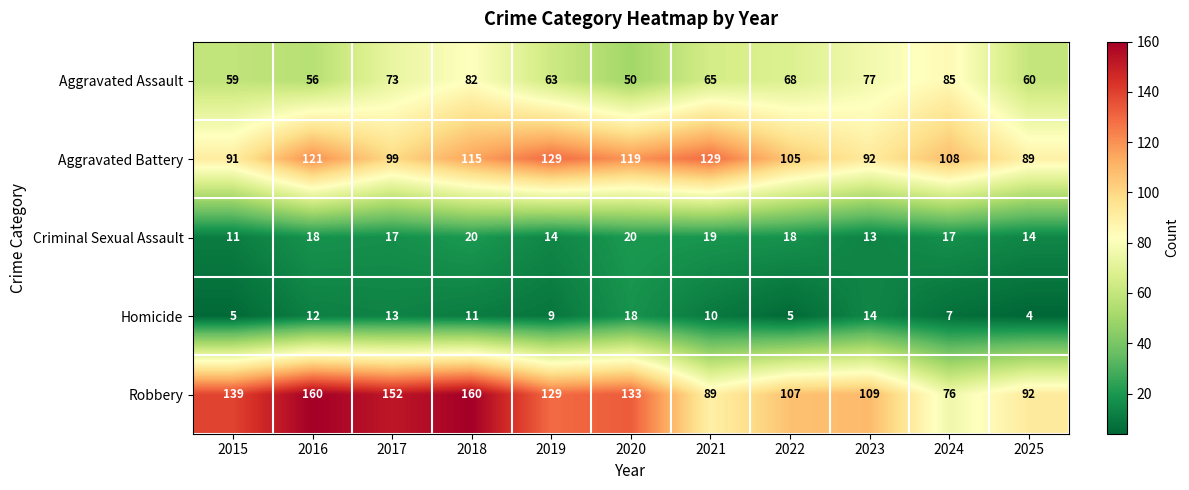

List the series in order of their peak value, lowest first.

Homicide, Criminal Sexual Assault, Aggravated Assault, Aggravated Battery, Robbery